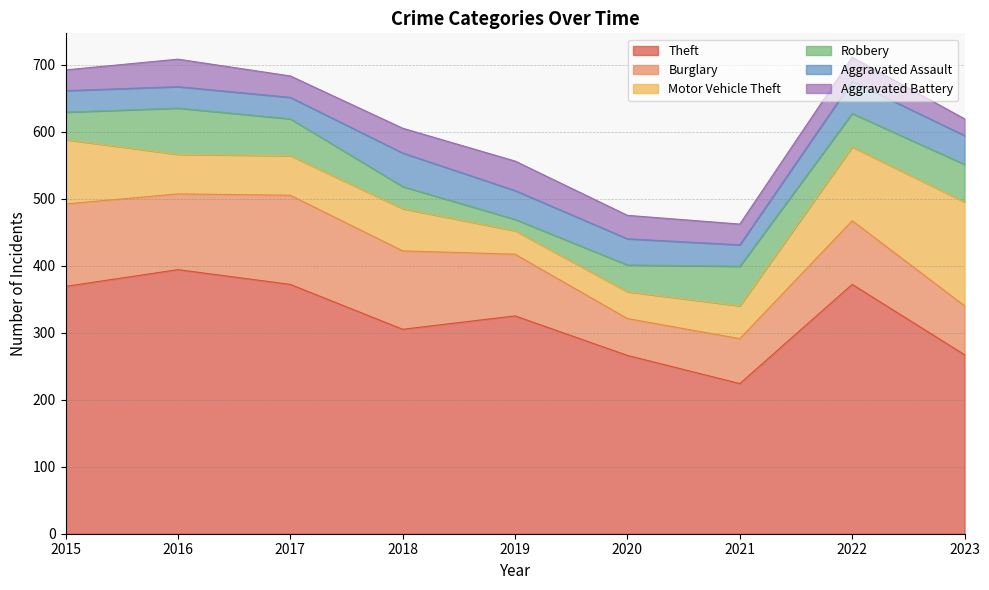

What is the sum of the Aggravated Battery values at 2021 and 2018?

68